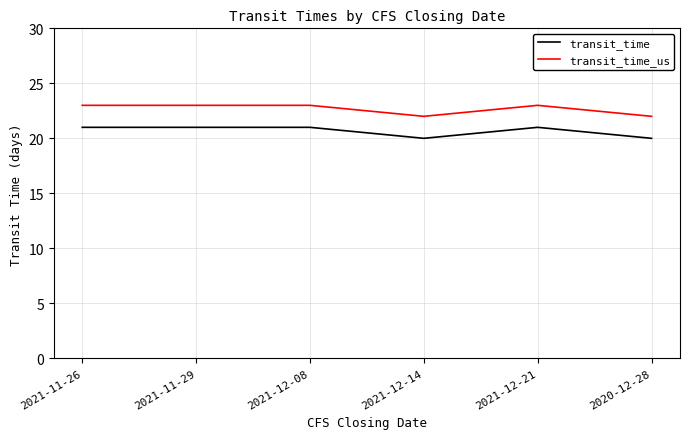

Rank the series by their average value, from highest to lowest.

transit_time_us, transit_time